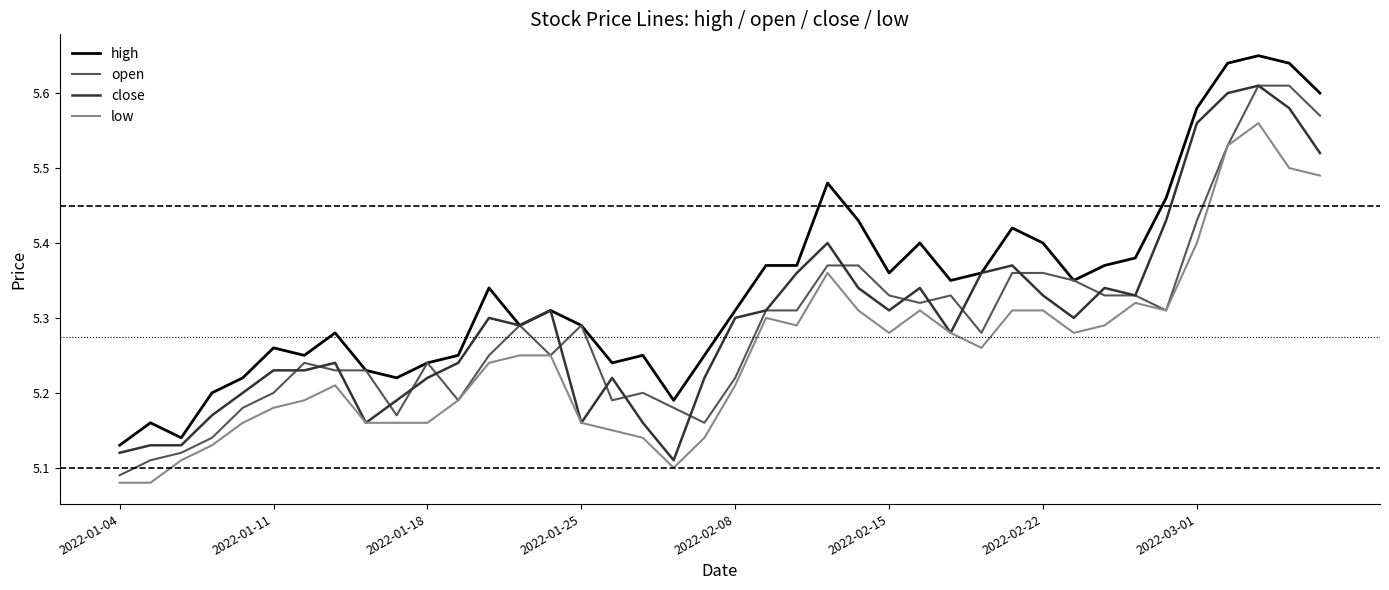

What position from the right is 17?

23